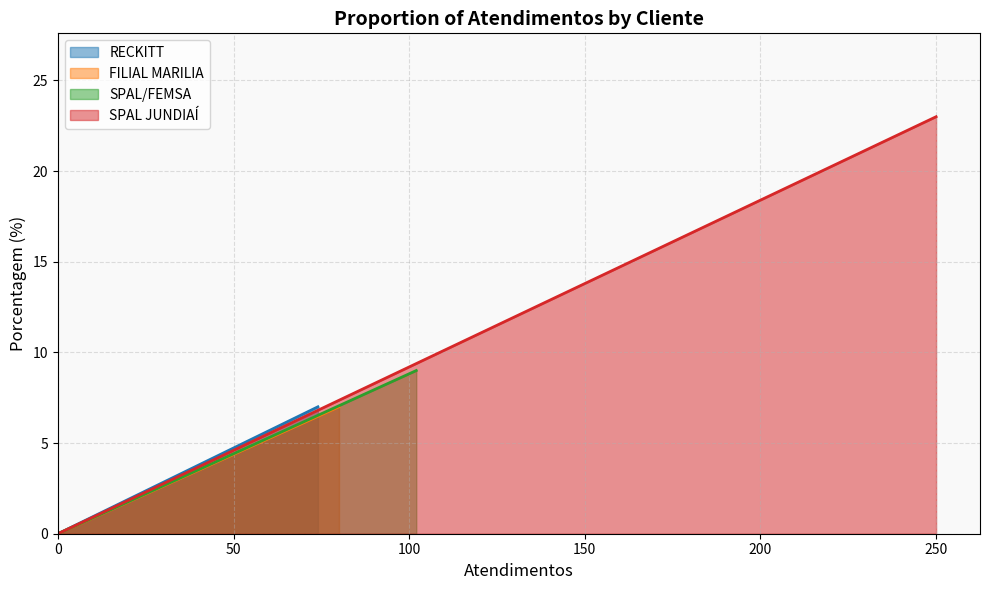

What is the sum of the values at FILIAL MARILIA and SPAL/FEMSA?

16